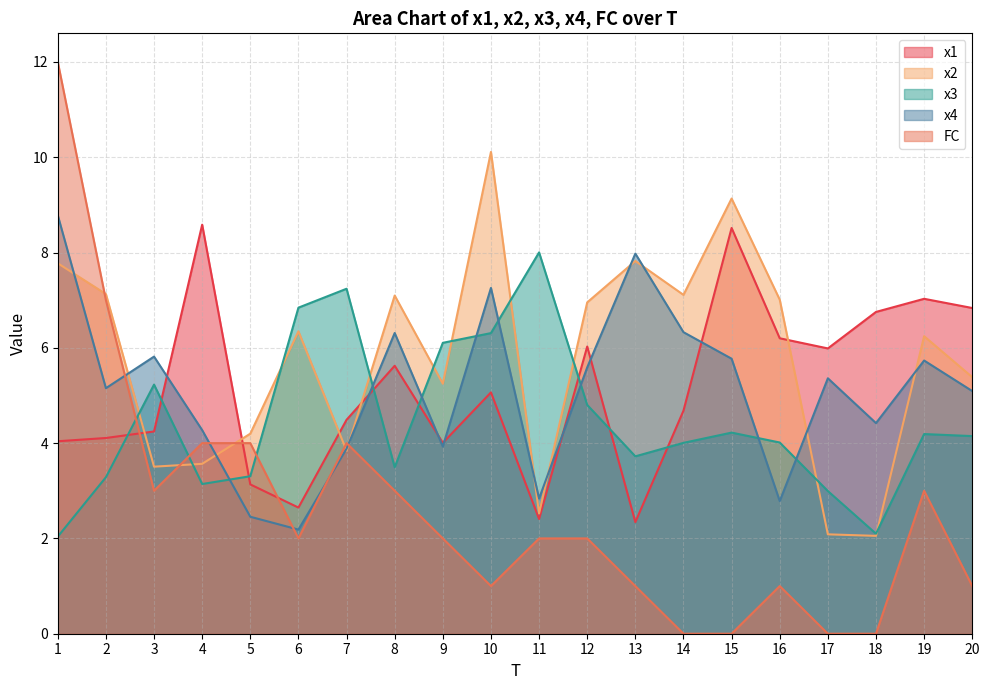

Does the chart display data point markers on the line(s)?

No